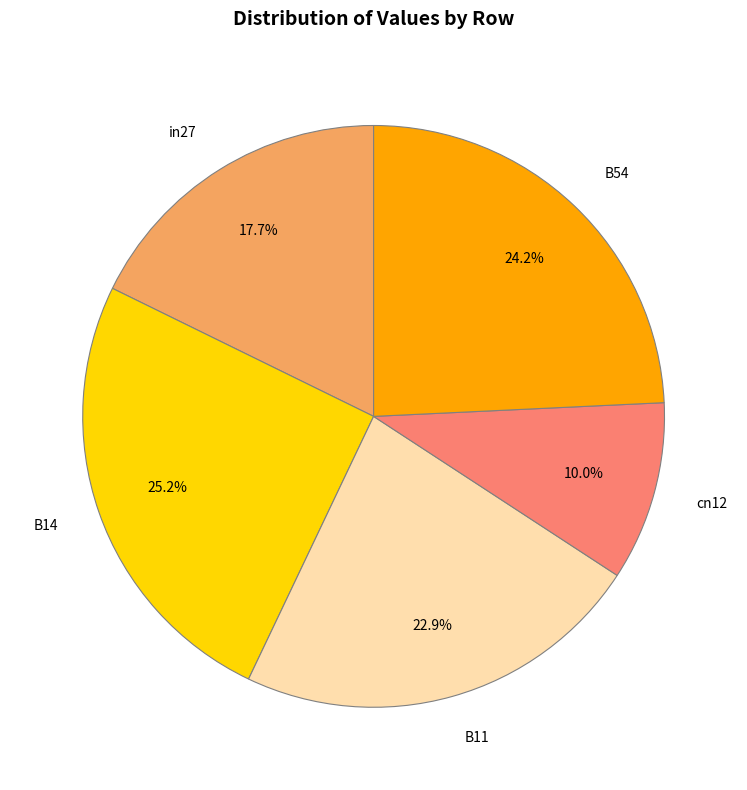

What is the largest slice in the pie chart?

B14